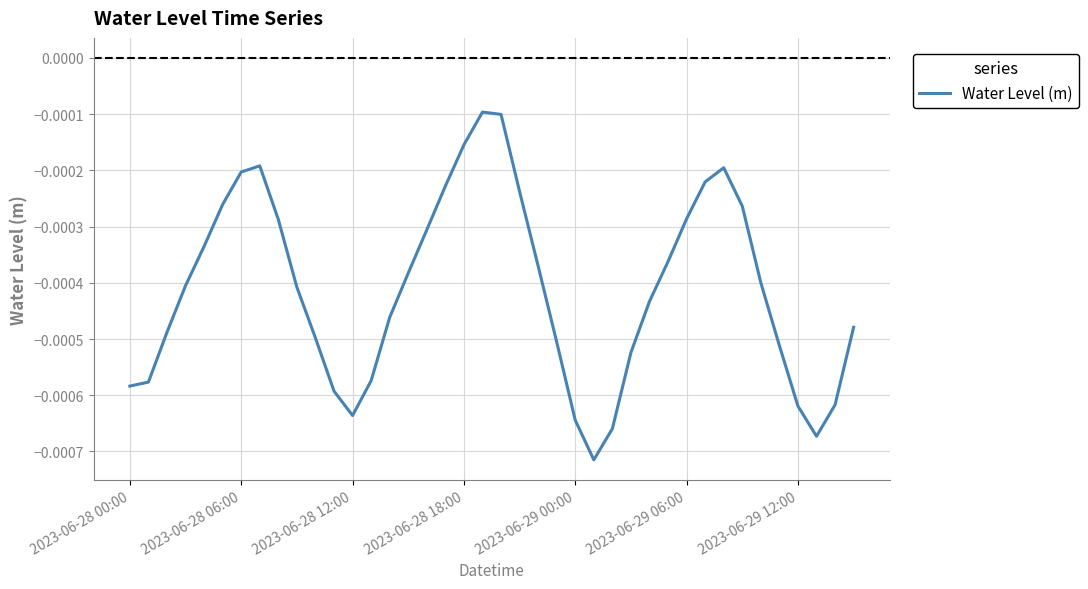

How many interior local valleys (lower than both neighbors) does the data have?

3